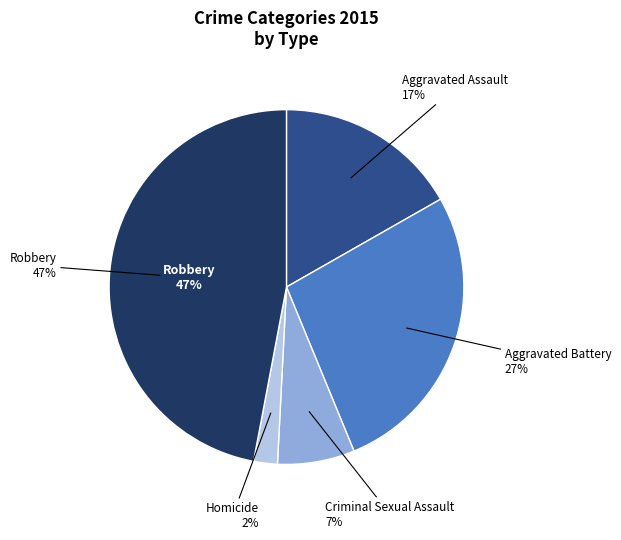

Rank the categories by value from lowest to highest.

Homicide, Criminal Sexual Assault, Aggravated Assault, Aggravated Battery, Robbery